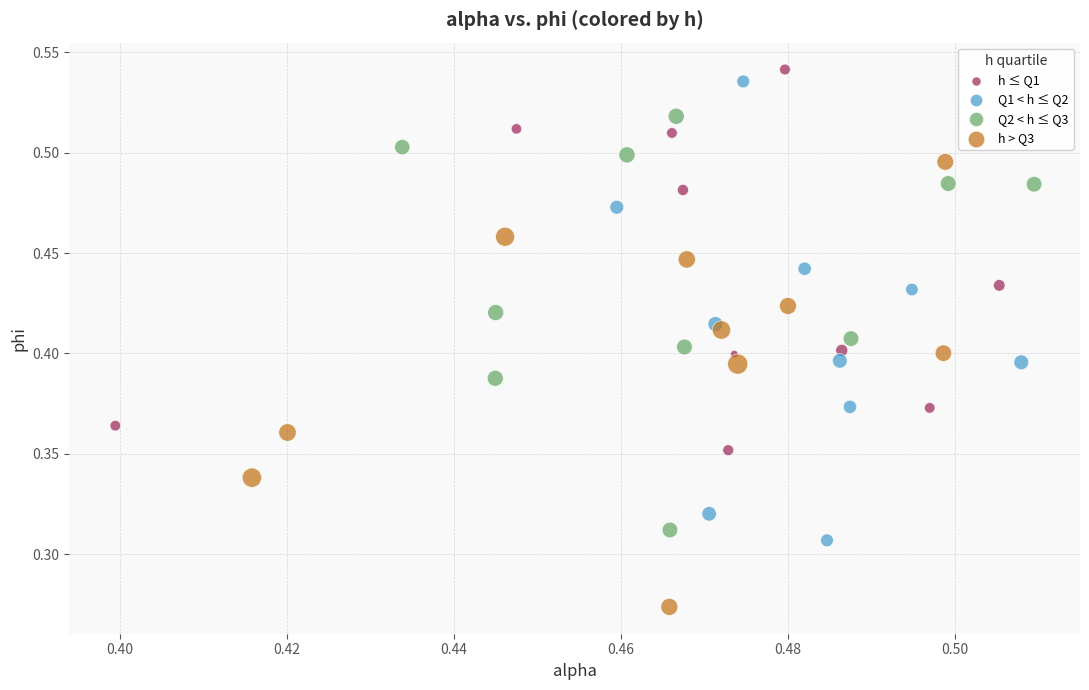

Which series contains the lowest Y value?

h > Q3